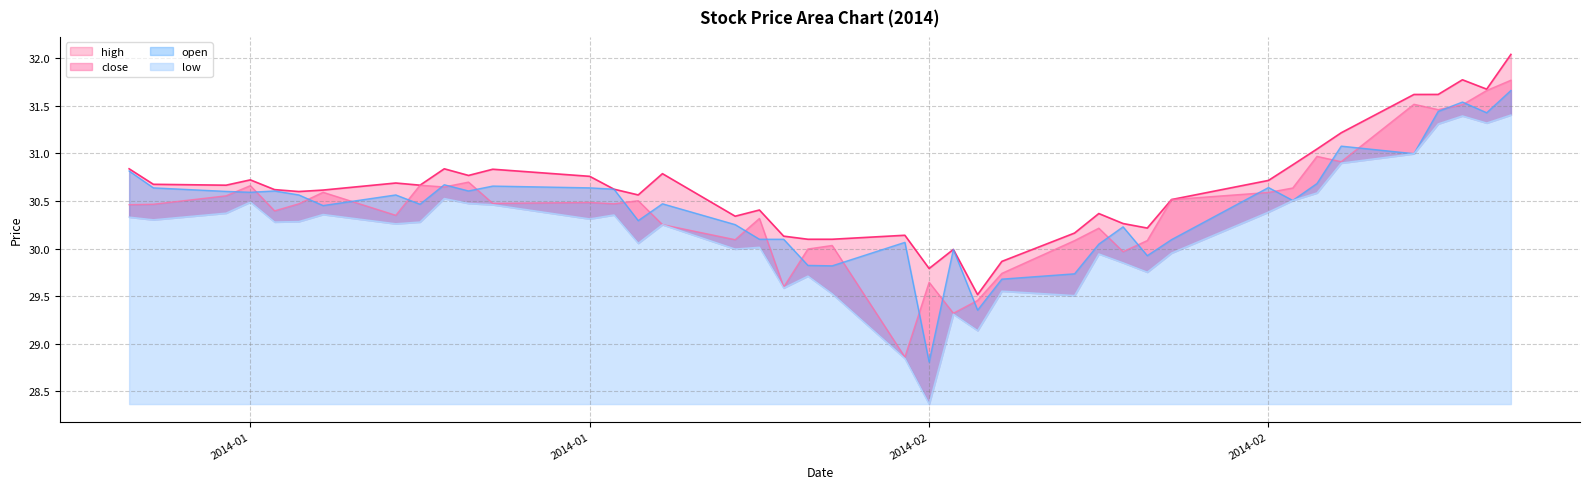

Which series has the largest total across all categories?

high